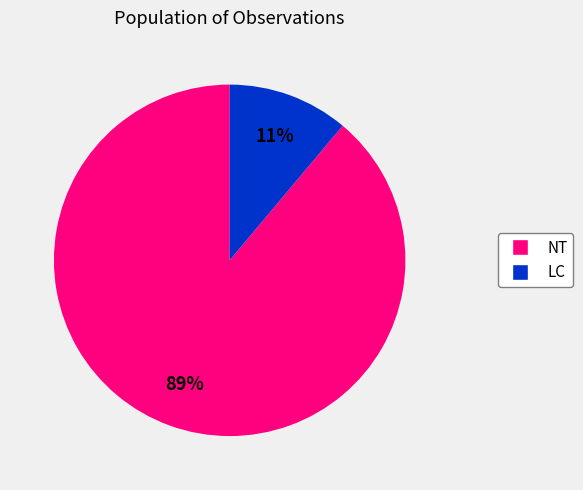

How many segments does this pie chart have?

2